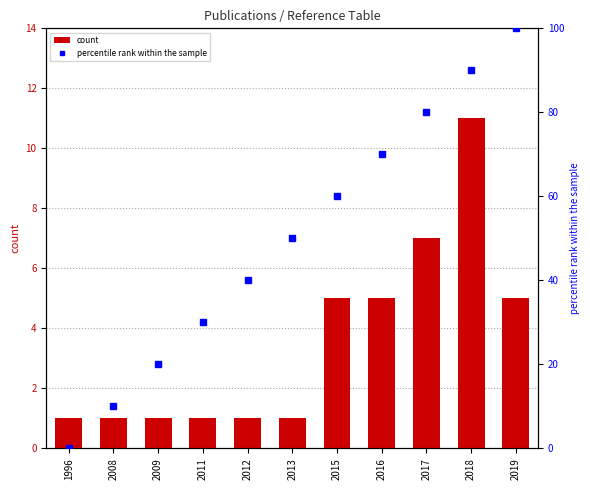

At which label is percentile rank within the sample closest to 50?

2013